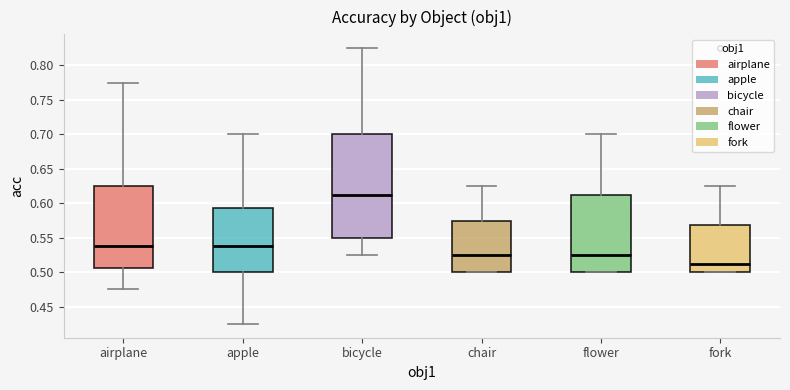

Reading left to right, read every box against the y-axis: the position of its median line, the range the box covers, and the ends of its whiskers. The values are not printed on the chart, so give them approximately, as read against the axis.

airplane: median 0.540, box 0.505 to 0.625, whiskers 0.475 to 0.775
apple: median 0.540, box 0.500 to 0.595, whiskers 0.425 to 0.700
bicycle: median 0.615, box 0.550 to 0.700, whiskers 0.525 to 0.825
chair: median 0.525, box 0.500 to 0.575, whiskers 0.500 to 0.625
flower: median 0.525, box 0.500 to 0.615, whiskers 0.500 to 0.700
fork: median 0.515, box 0.500 to 0.570, whiskers 0.500 to 0.625